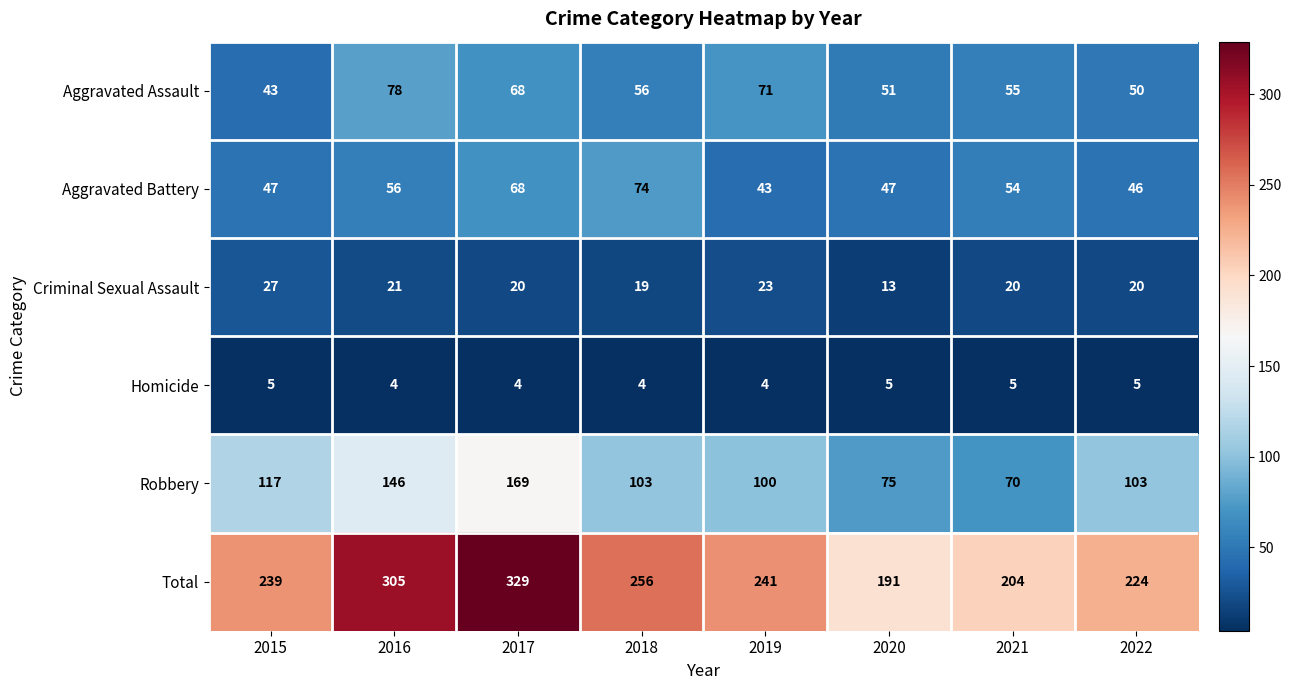

Between 2017 and 2019, which series saw the biggest shift?

Total